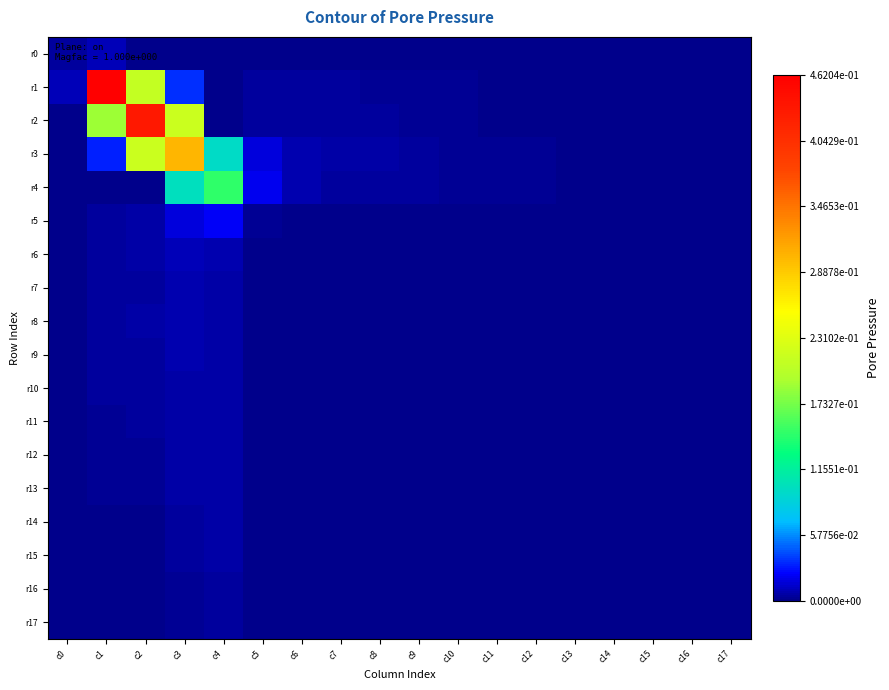

What is the maximum value shown in the chart?

0.5